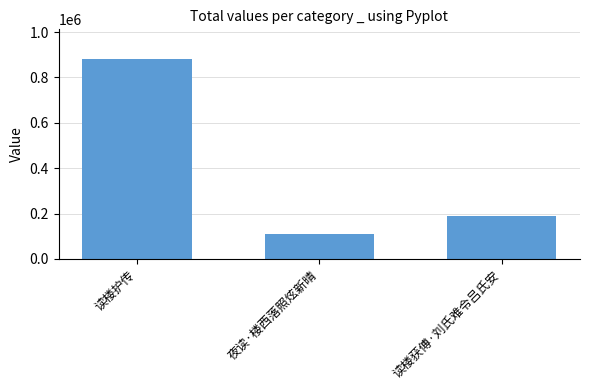

How many bars are there in total?

3